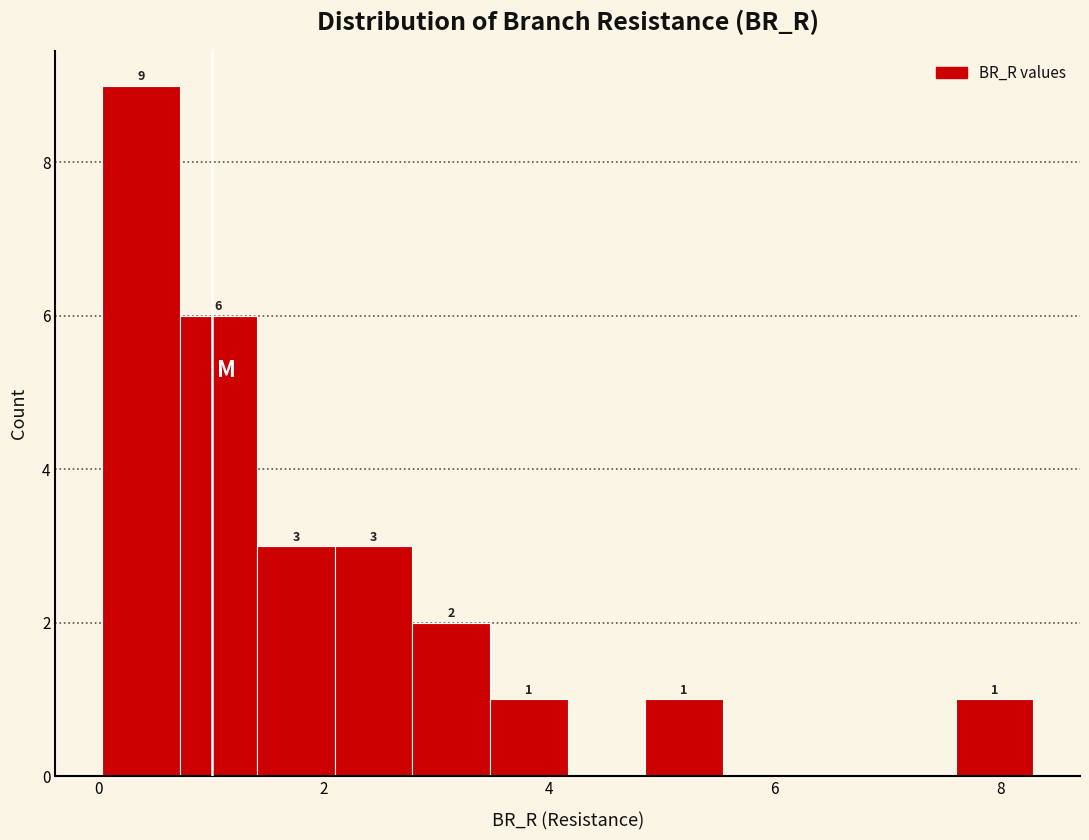

Read against the x-axis, roughly where is the centre of the tallest bar?

0.4